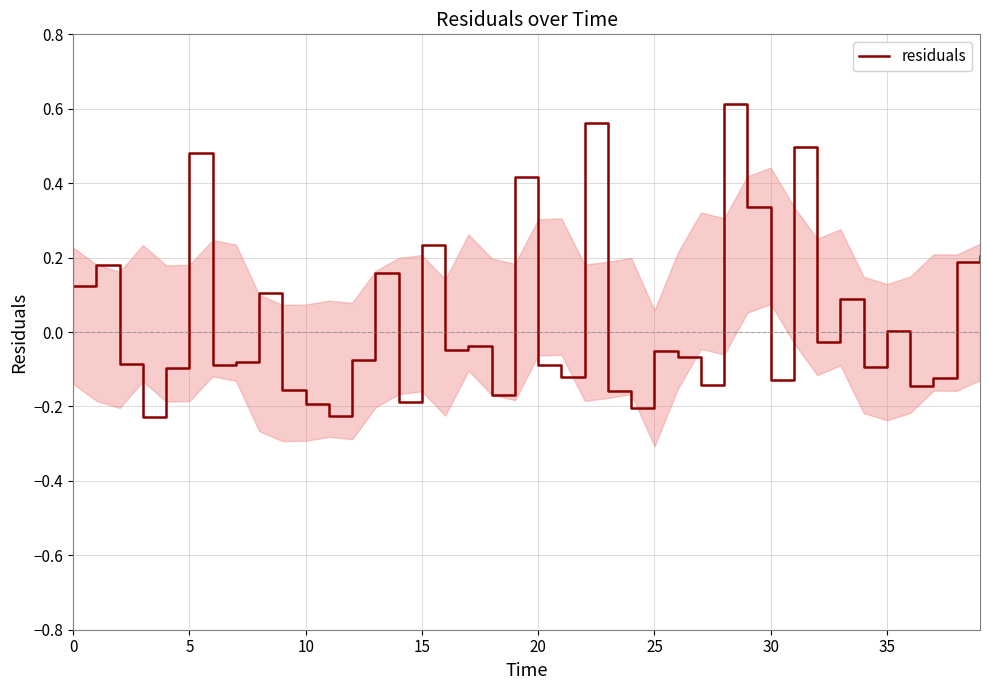

Where is the data nearest to the value 0?

35